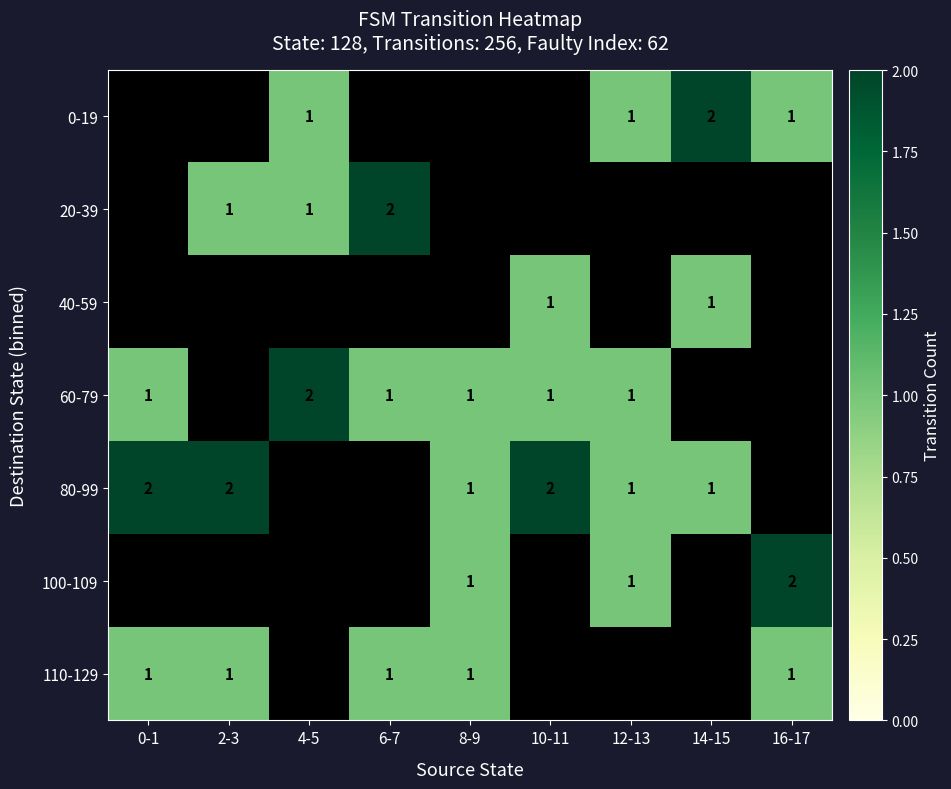

What is the sum of the 80-99 values at 14-15 and 10-11?

3